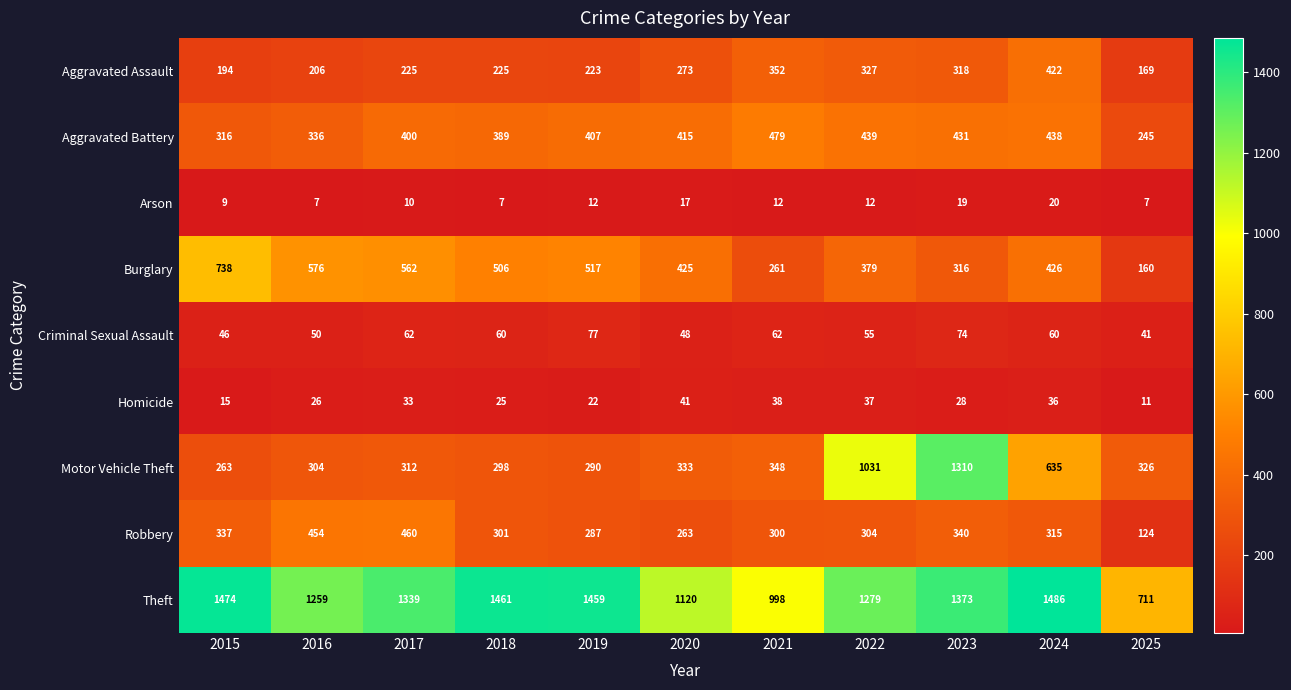

What is the minimum value for Theft?

711